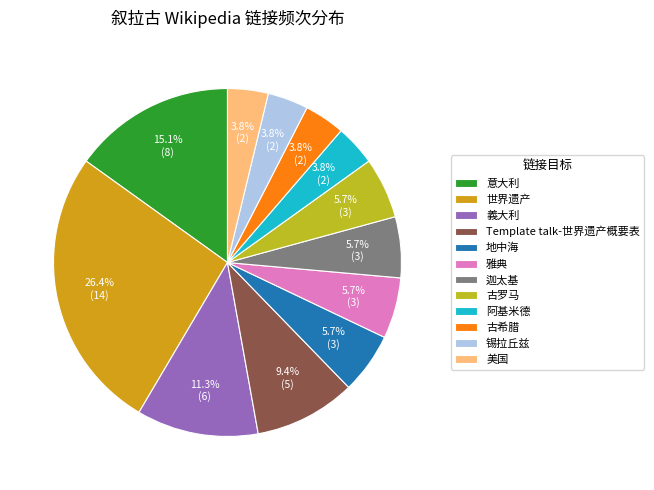

To the nearest percent, what is the combined percentage of 古罗马 and 古希腊?

9%